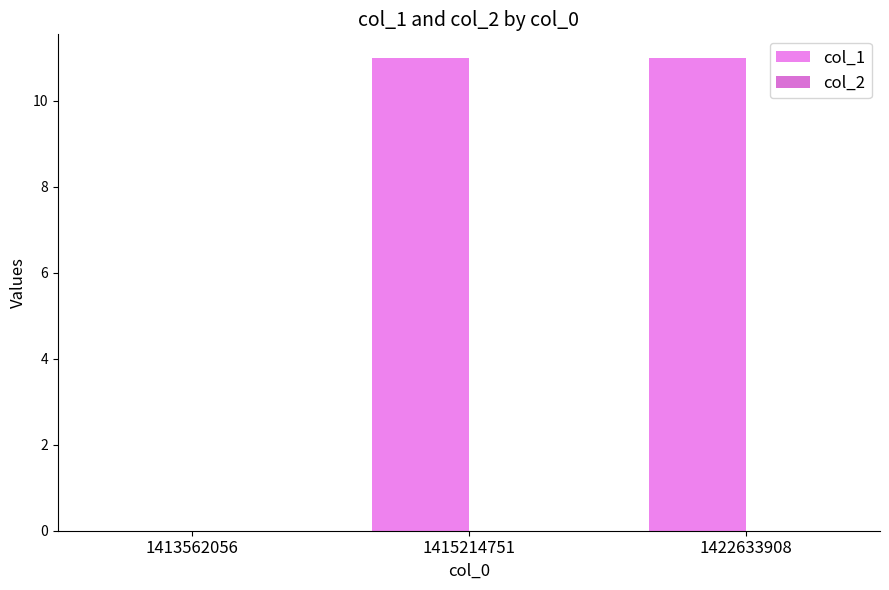

Reading left to right, what are all the values shown in this chart?

col_1: 1413562056=0	1415214751=11	1422633908=11
col_2: 1413562056=0	1415214751=0	1422633908=0